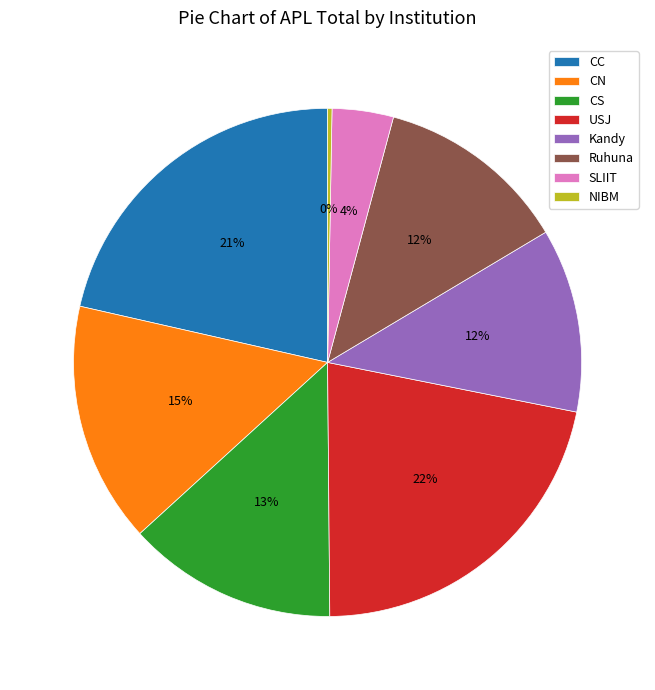

Which has a higher value, CN or USJ?

USJ